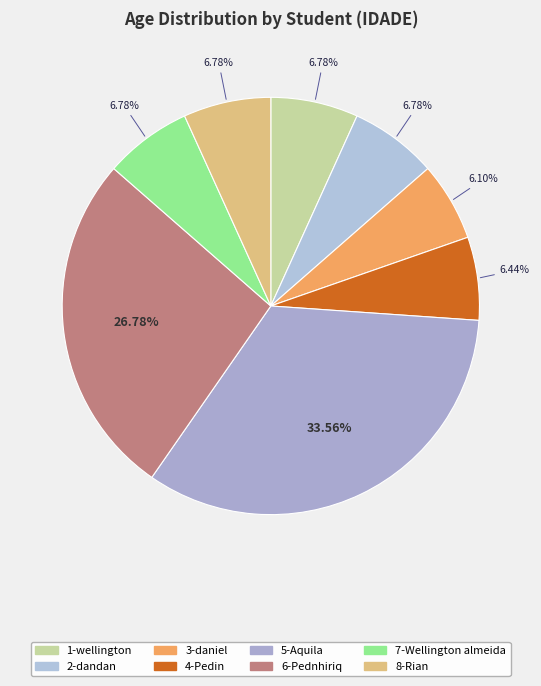

Do 1-wellington and 4-Pedin together represent more than half of the pie?

No